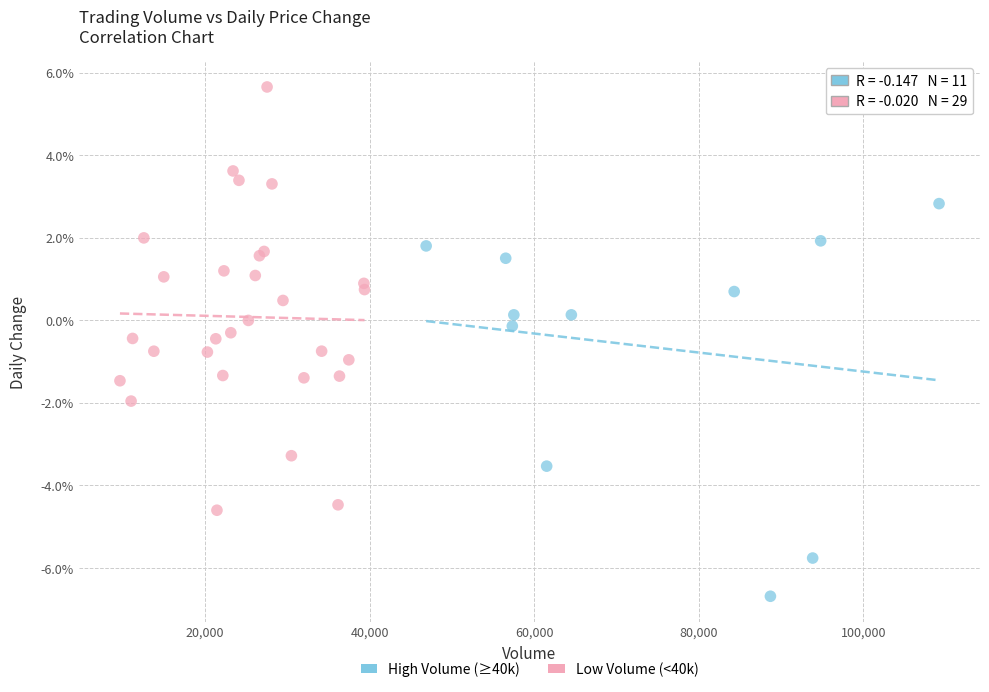

Which series contains the highest Y value?

Low Volume (<40k)